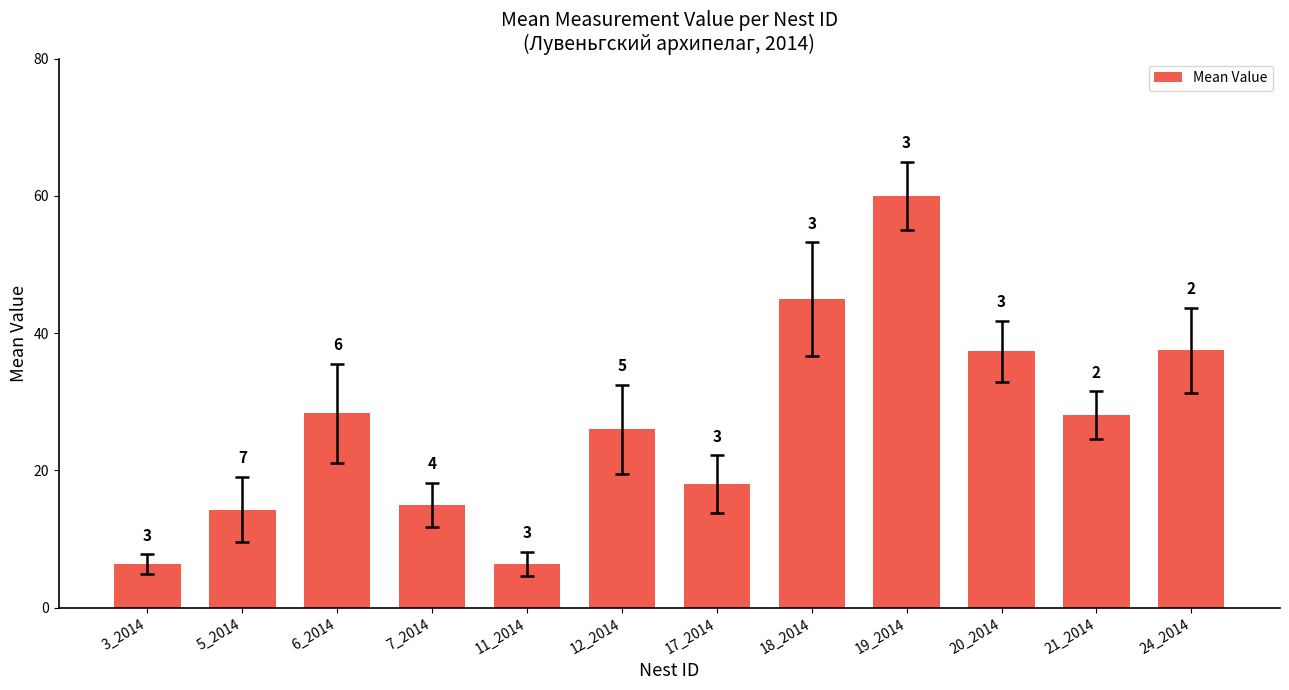

What is the value of the 8th bar from the left?

45.0